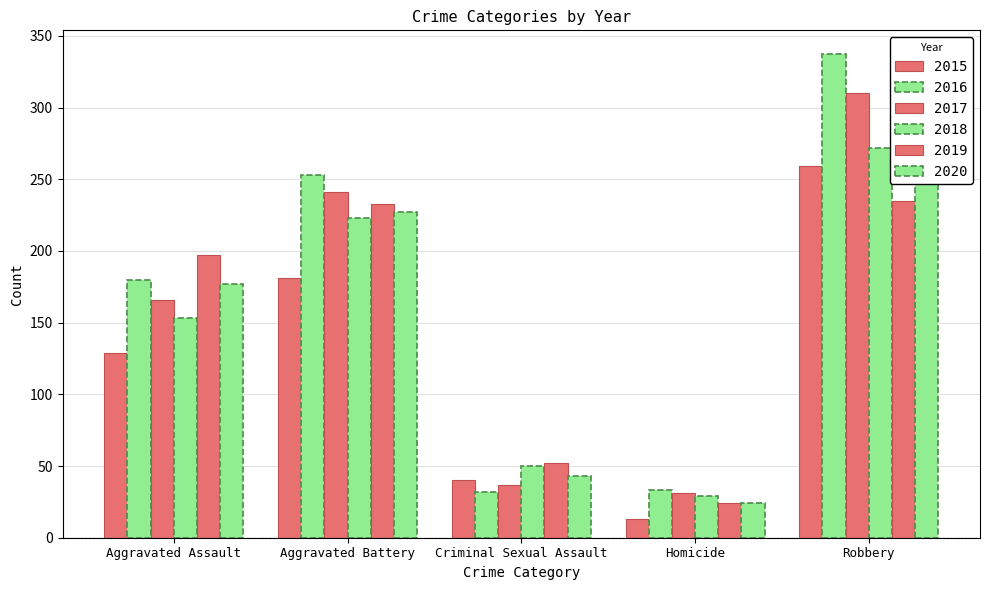

The 2017 series shows 37 at Criminal Sexual Assault. True or false?

True